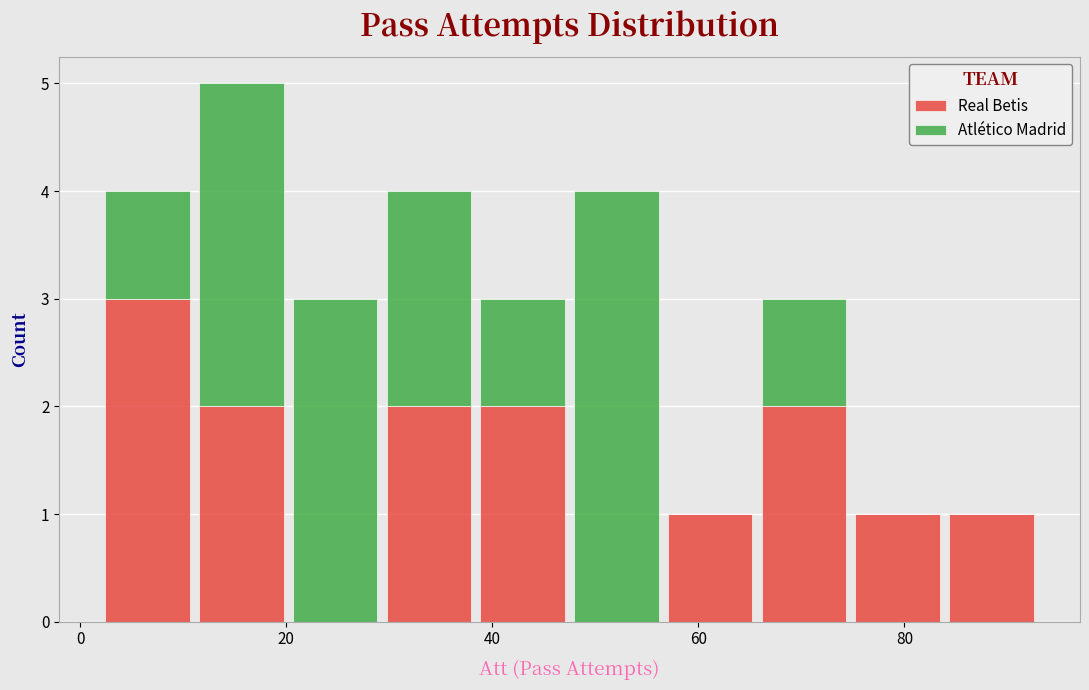

Which range on the x-axis has the tallest stacked bar (by total height)?

12 to 20